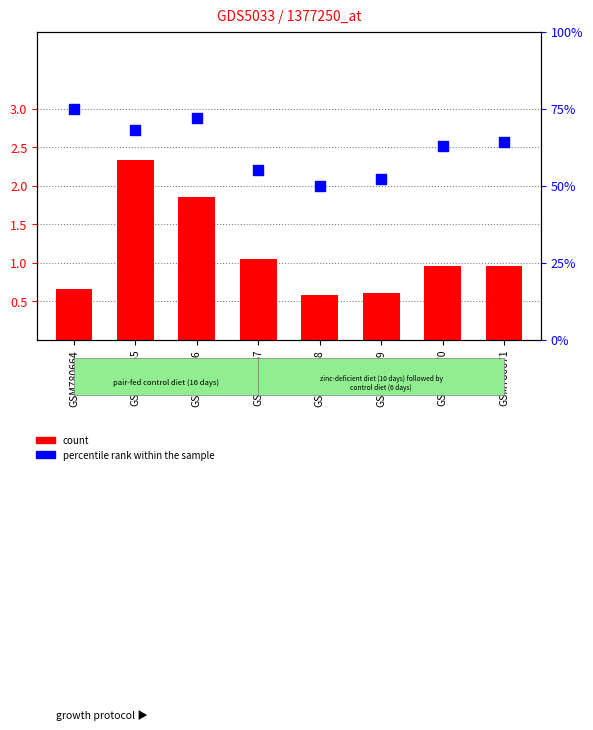

What are all the series names shown in the legend?

count, percentile rank within the sample